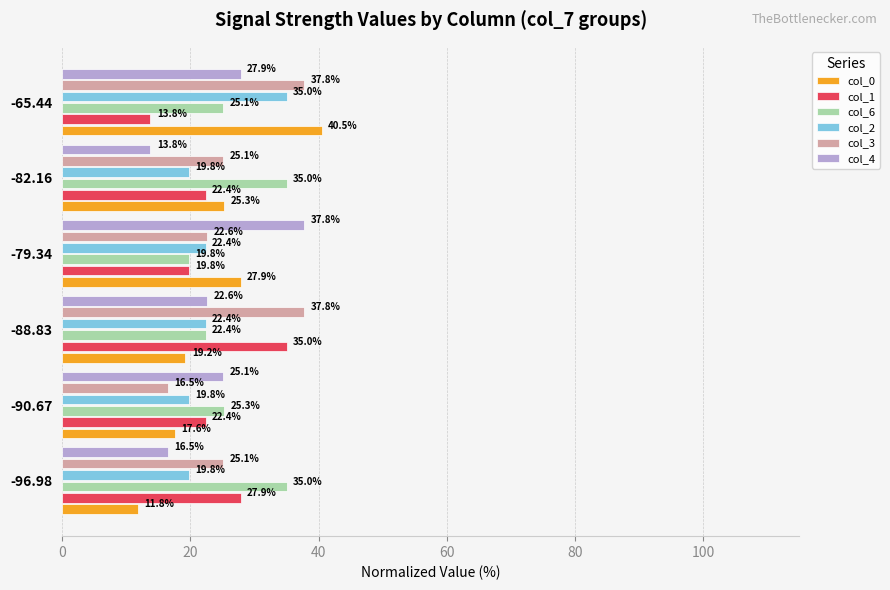

Which series has the largest total across all categories?

col_3